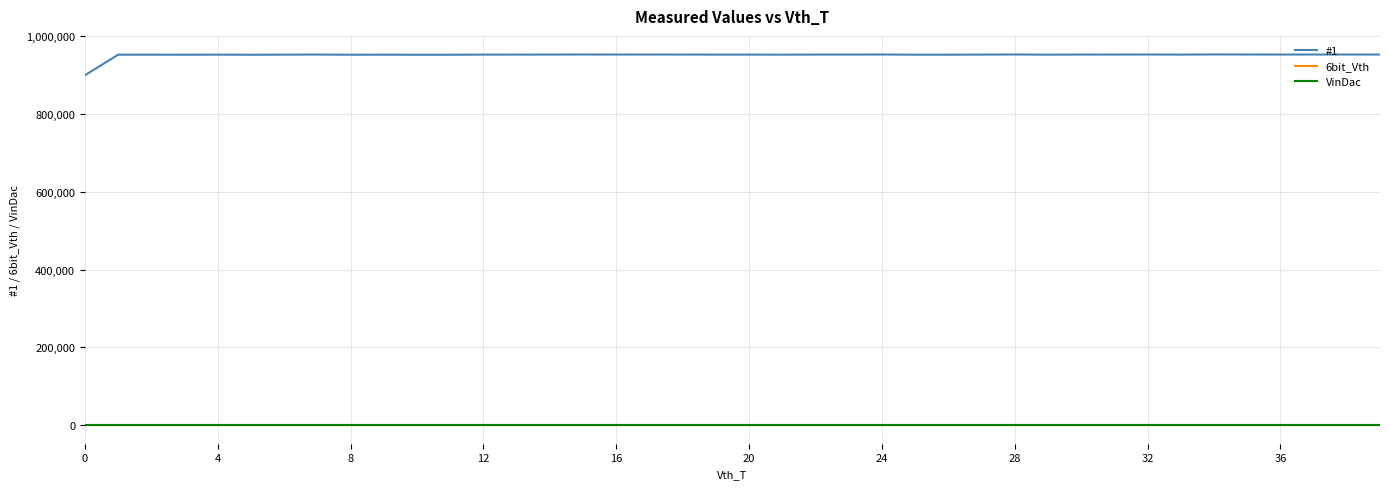

Where does the #1 series first go above 952803?

28